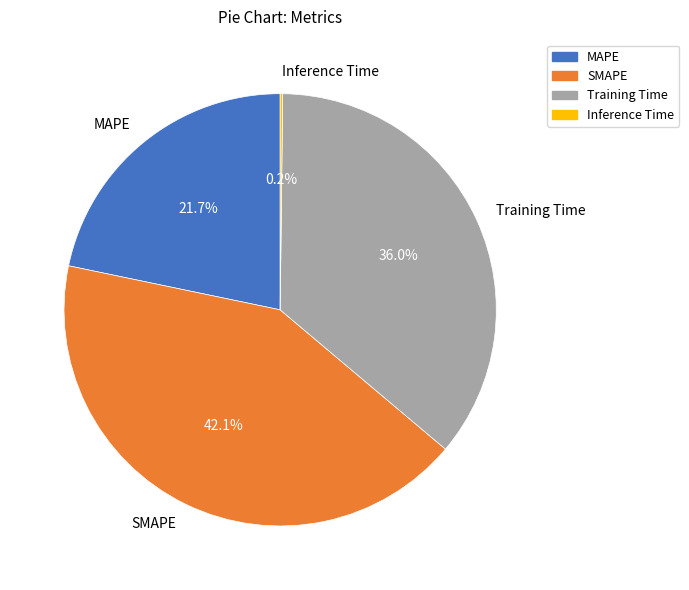

Which slice is the largest?

SMAPE